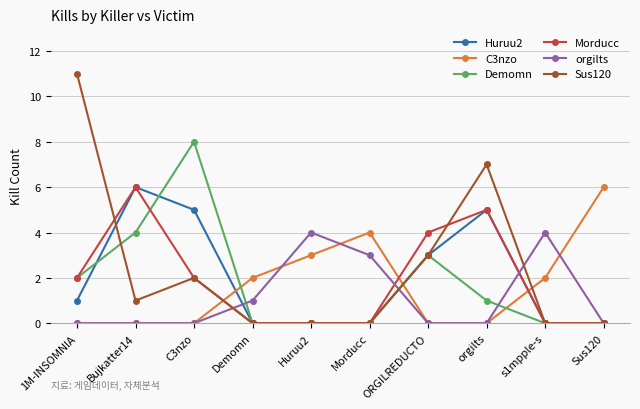

What is the total value across all series at ORGILREDUCTO?

13